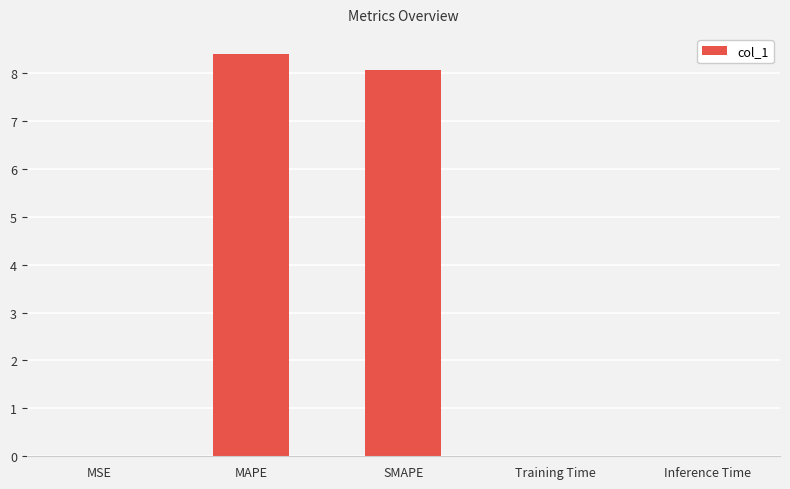

What is the sum of the values at SMAPE and MAPE?

16.5